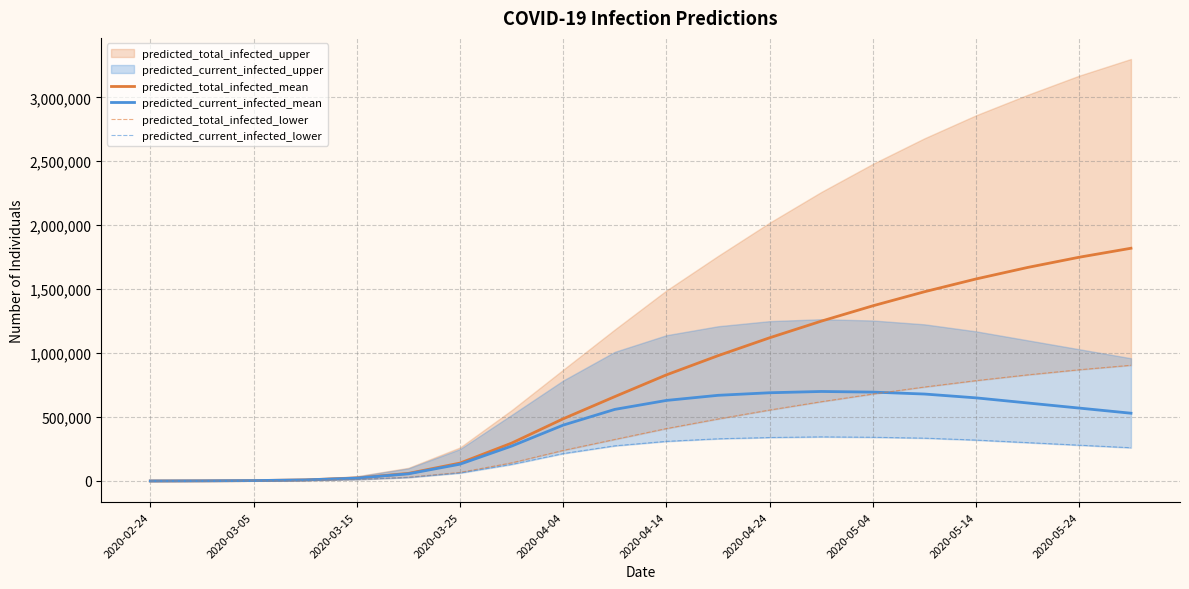

Does the chart display data point markers on the line(s)?

No